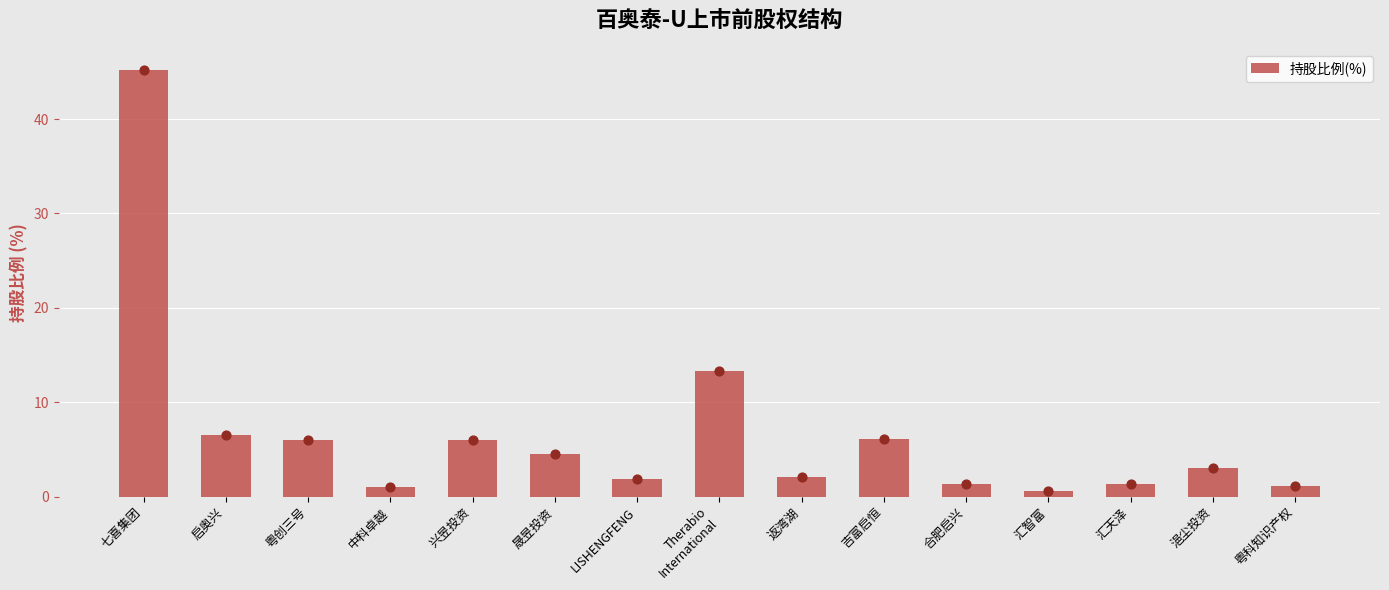

Approximately how many times larger is the value at Therabio
International compared to 粤创三号?

2.2